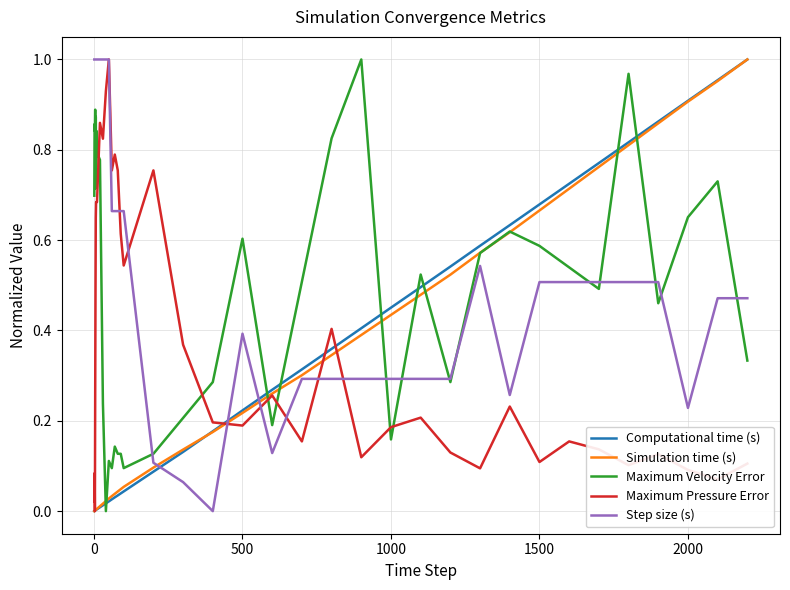

After their last crossing, which series has the higher values: Maximum Velocity Error or Maximum Pressure Error?

Maximum Velocity Error